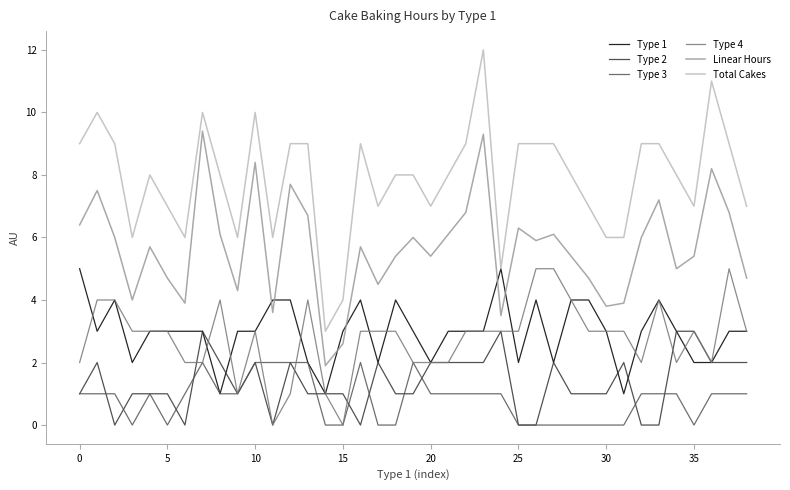

How many distinct data groups are displayed?

6